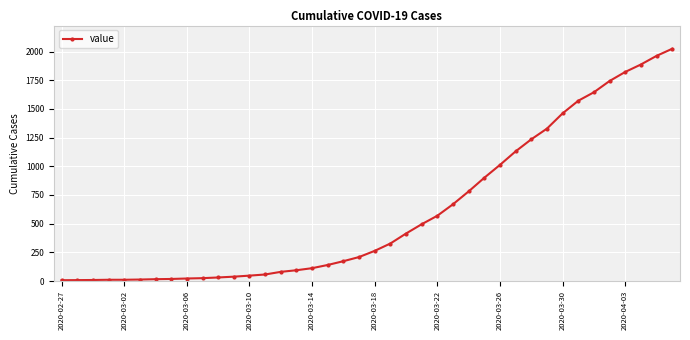

Does the chart have visible grid lines?

Yes